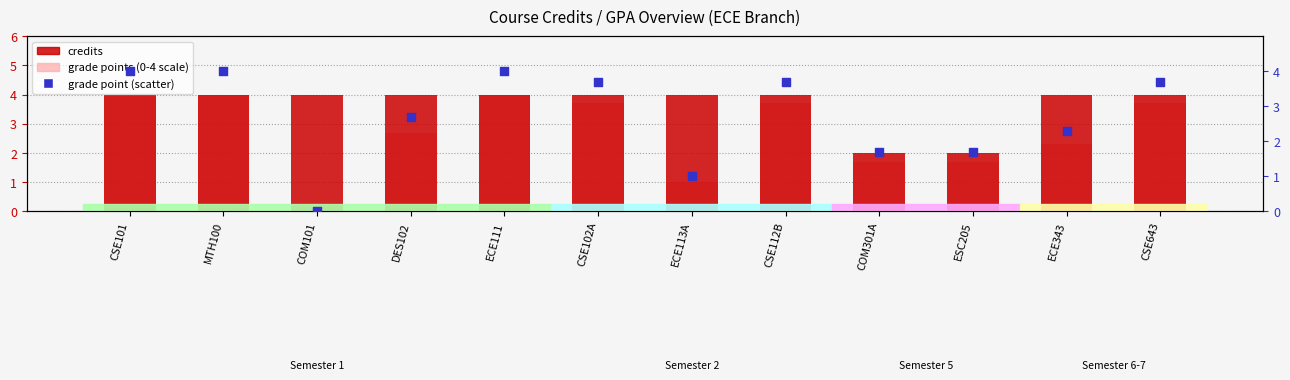

At which category is the sum across all series the highest?

CSE101